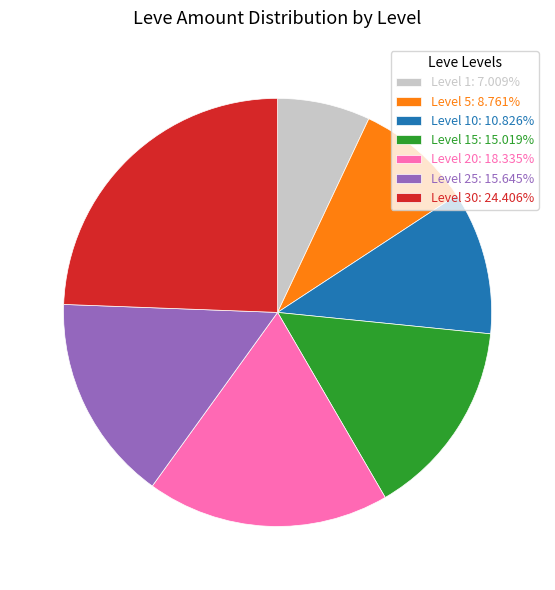

Does any single category account for the majority?

No